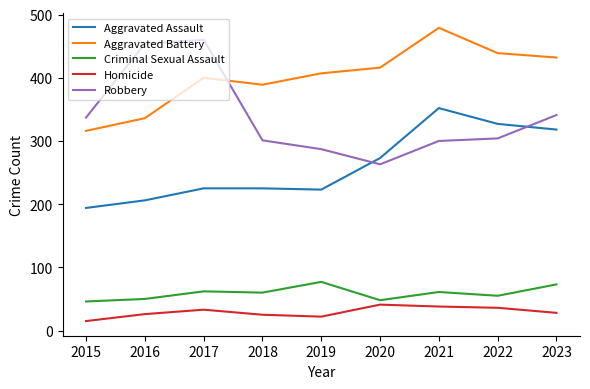

True or false: Homicide has a value of 41 at 2020.

True